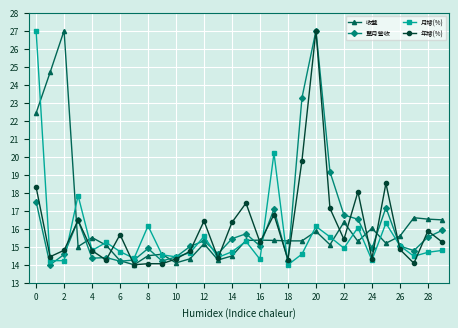

What is the greatest value displayed?

27.0